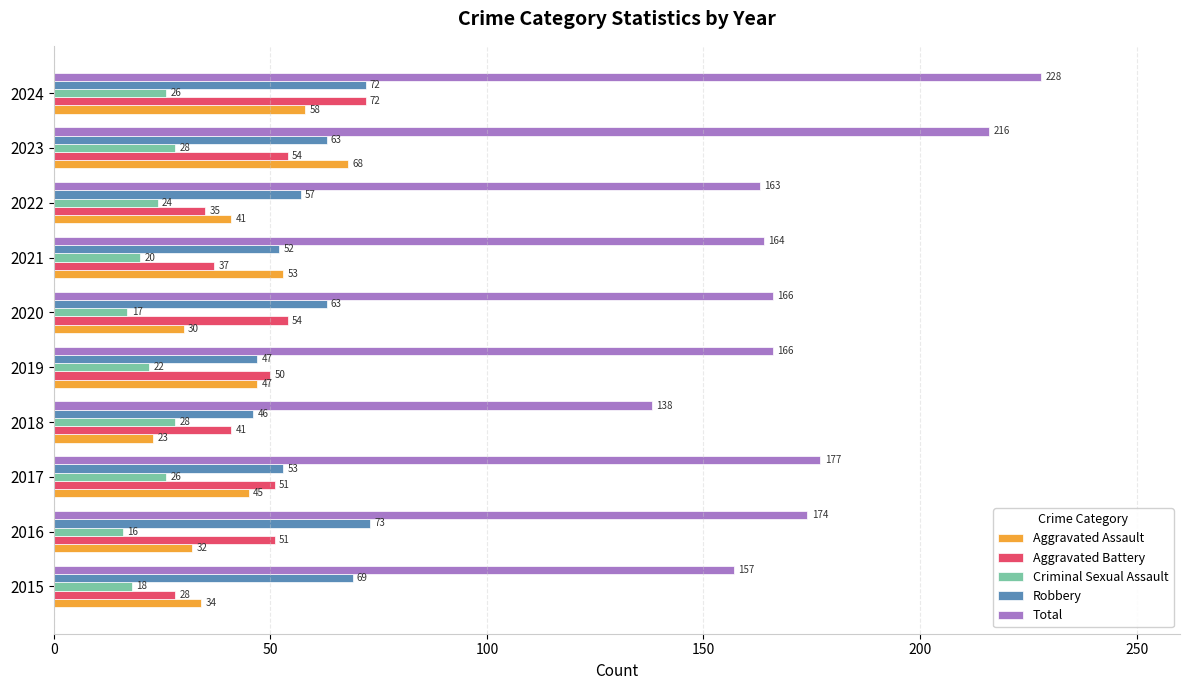

Which category has the highest value across all series?

2024